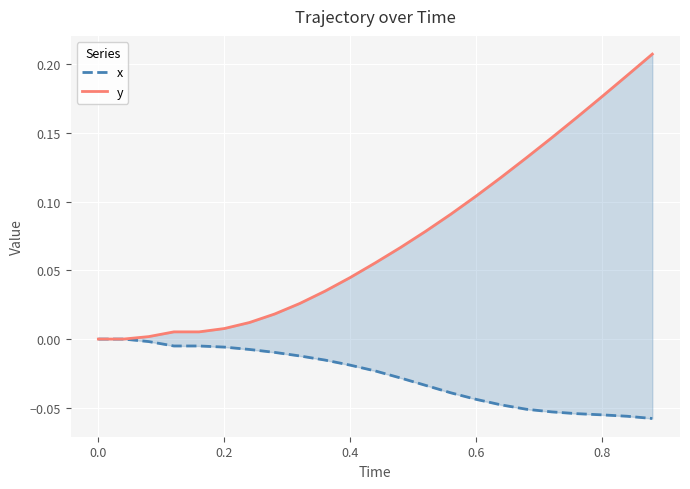

What are all the series names shown in the legend?

x, y